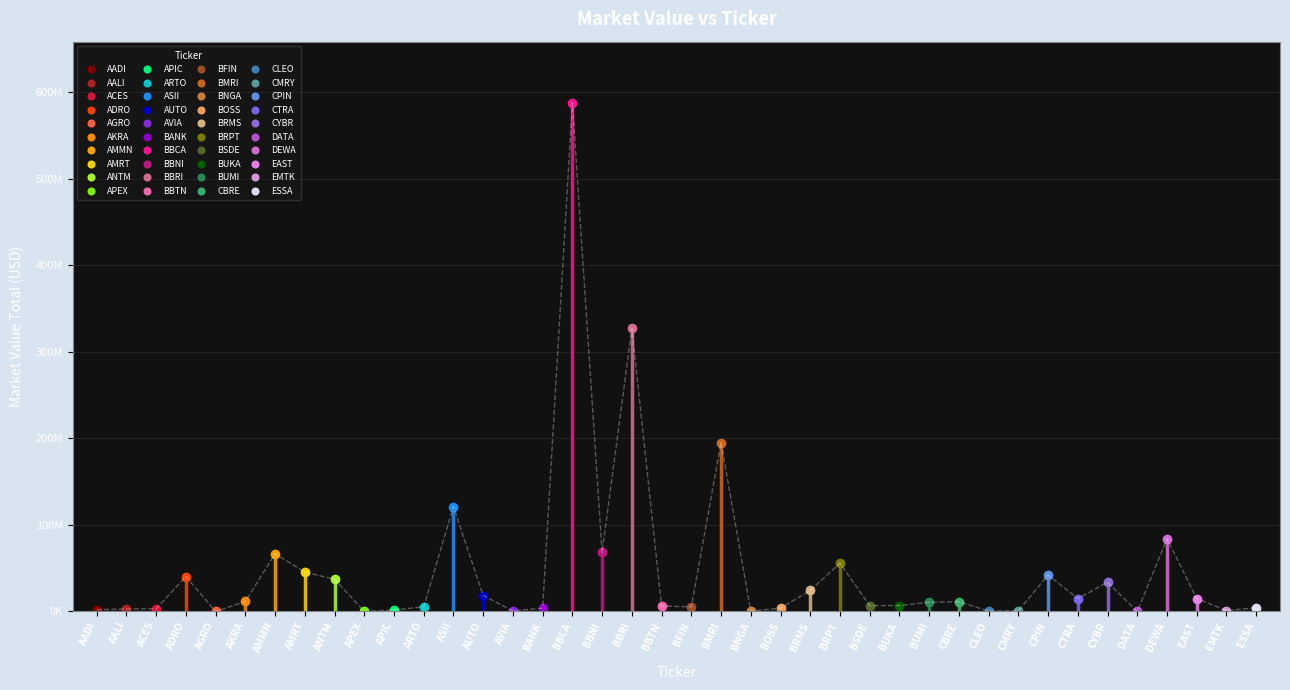

What is the difference between the maximum and minimum values?

587511789.4